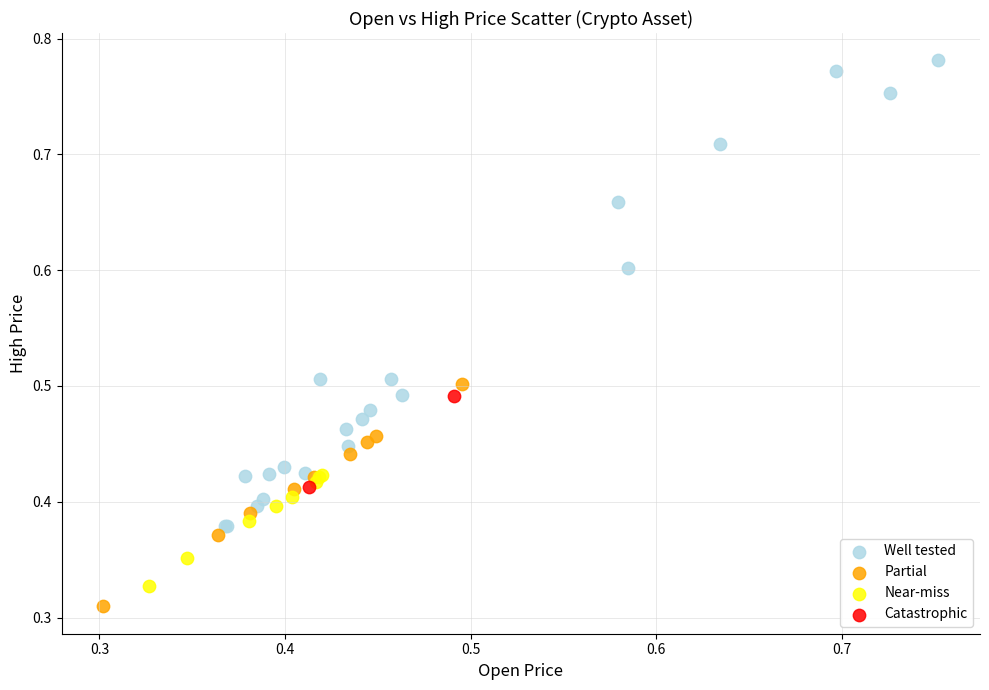

Which series contains the lowest Y value?

Partial